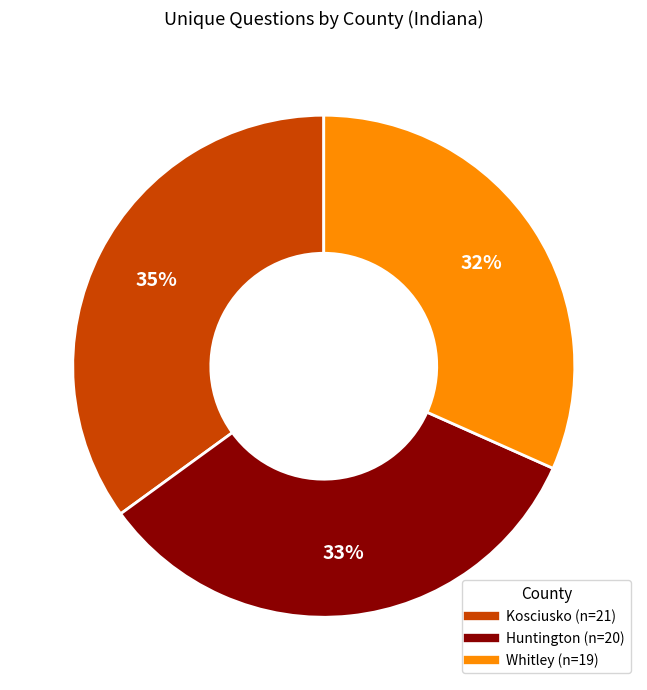

What percentage is the Kosciusko (n=21) slice, to the nearest percent?

35%